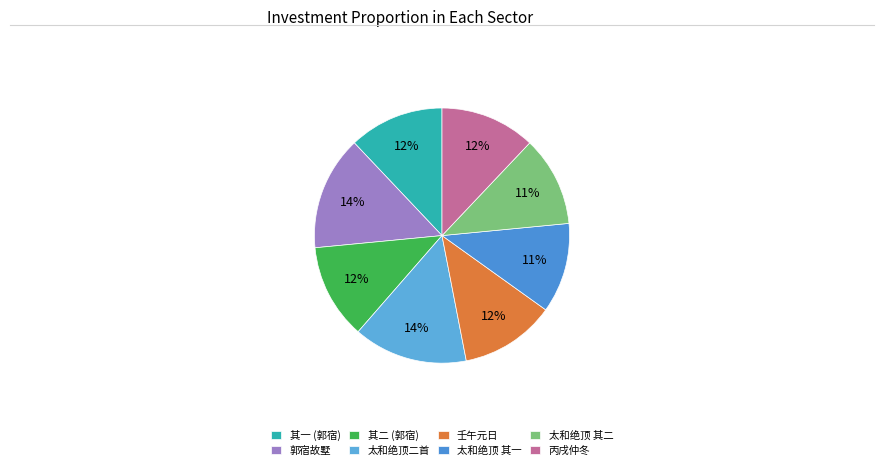

How many slices are in this pie chart?

8